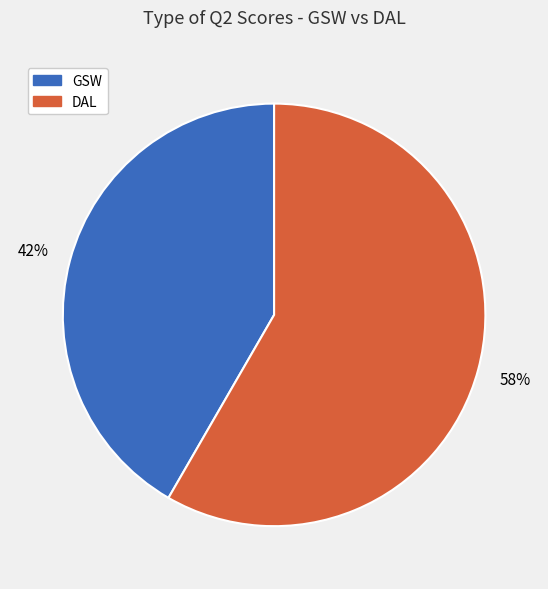

True or false: DAL accounts for 58% of the total.

True